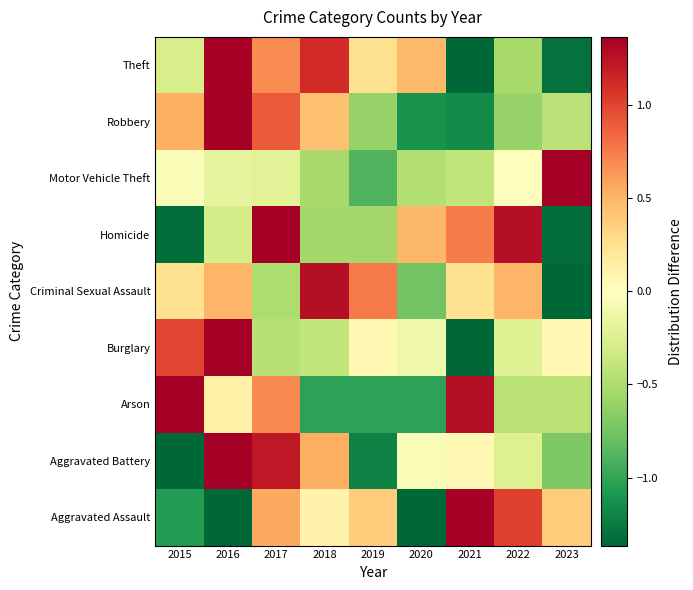

Which category has the highest value across all series?

2023